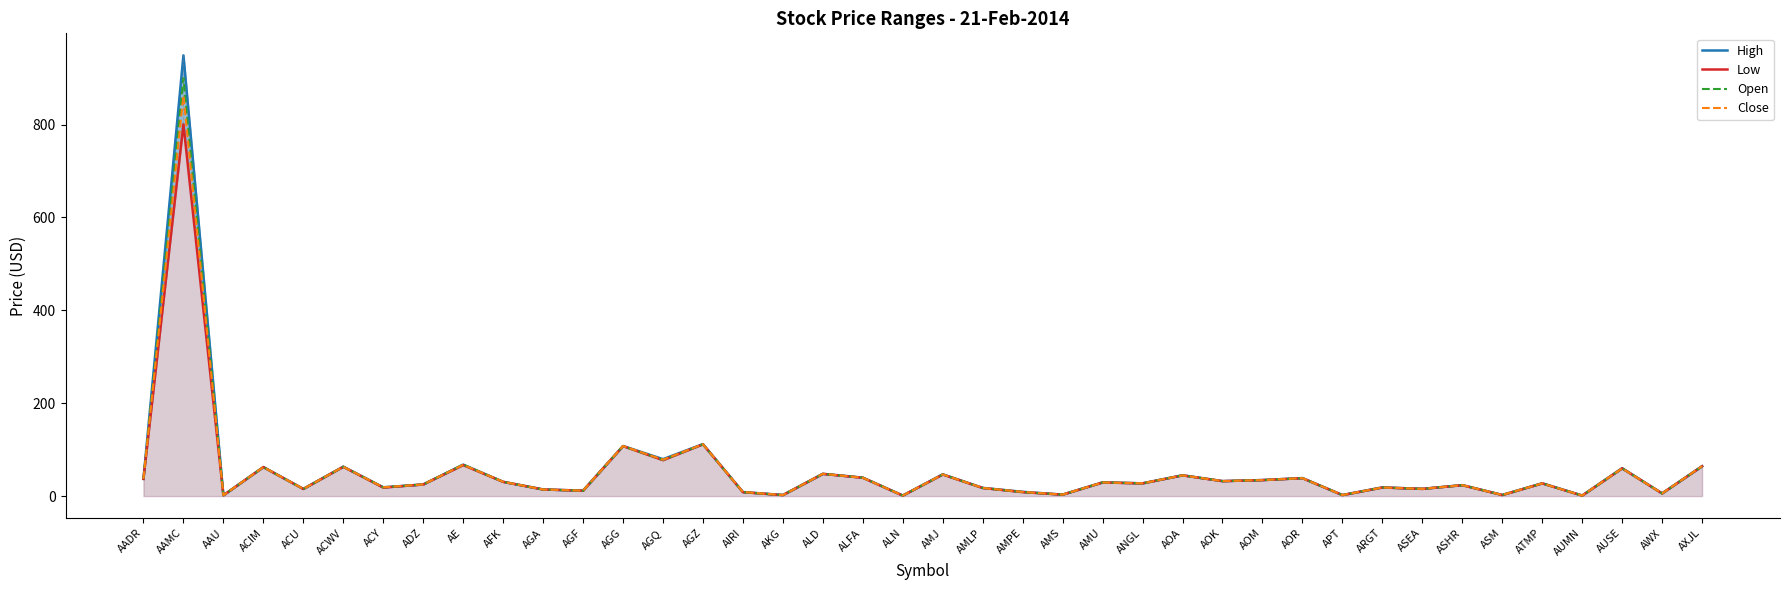

At which label is Low closest to 400?

AGZ